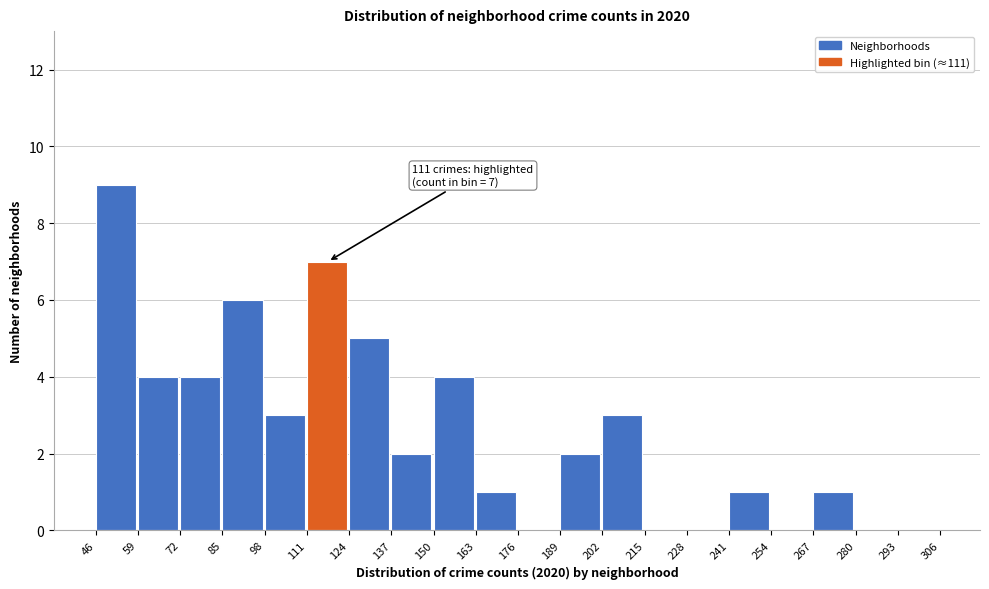

Which range on the x-axis has the tallest bar?

46 to 59